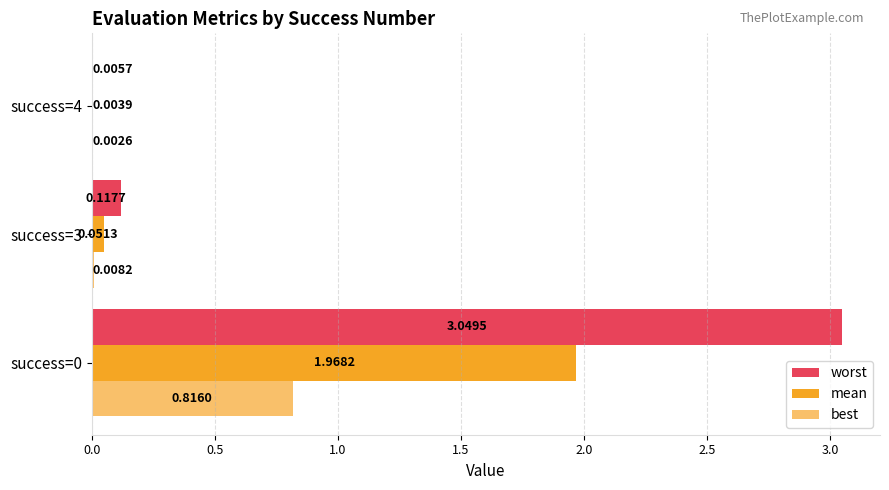

What is the sum of the worst values at success=3 and success=0?

3.2